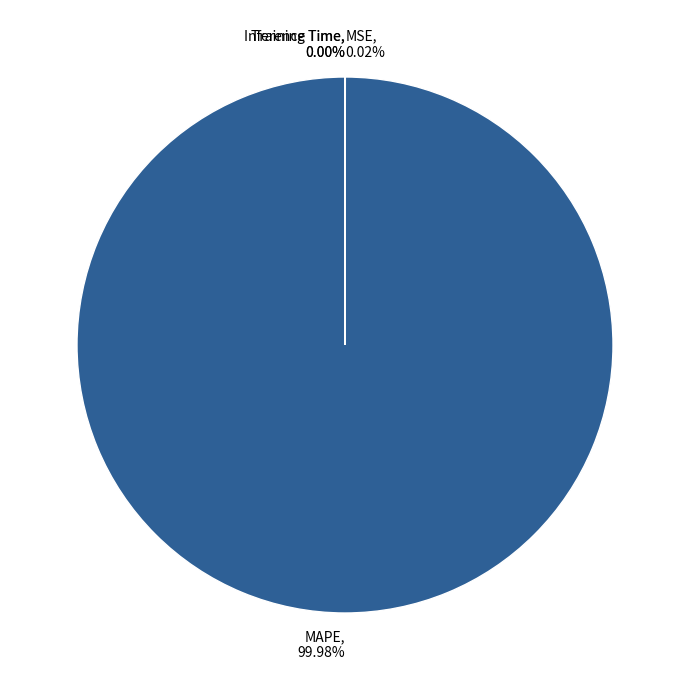

Is MAPE the majority of the pie?

Yes